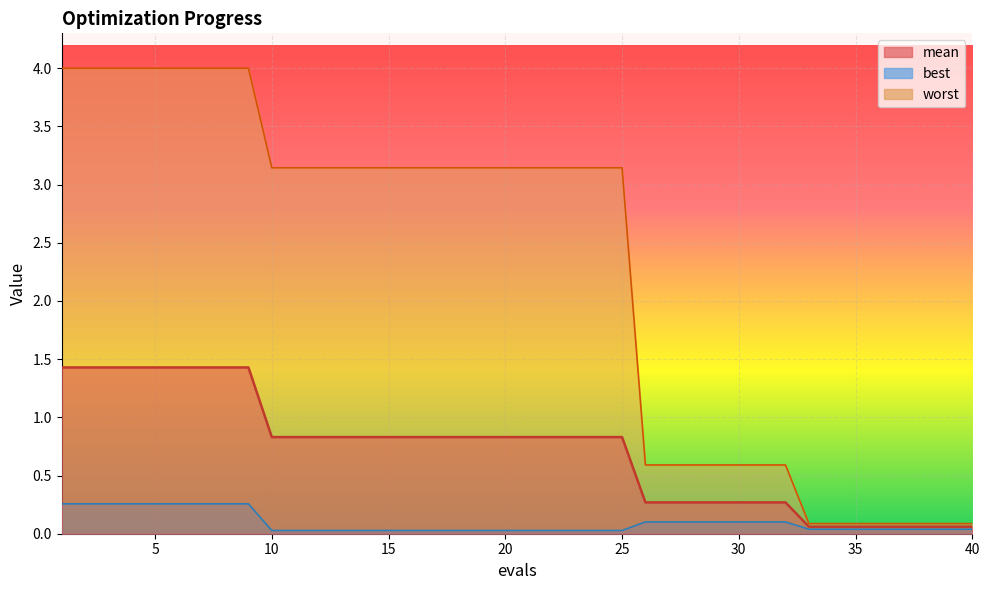

What are all the series names shown in the legend?

mean, best, worst